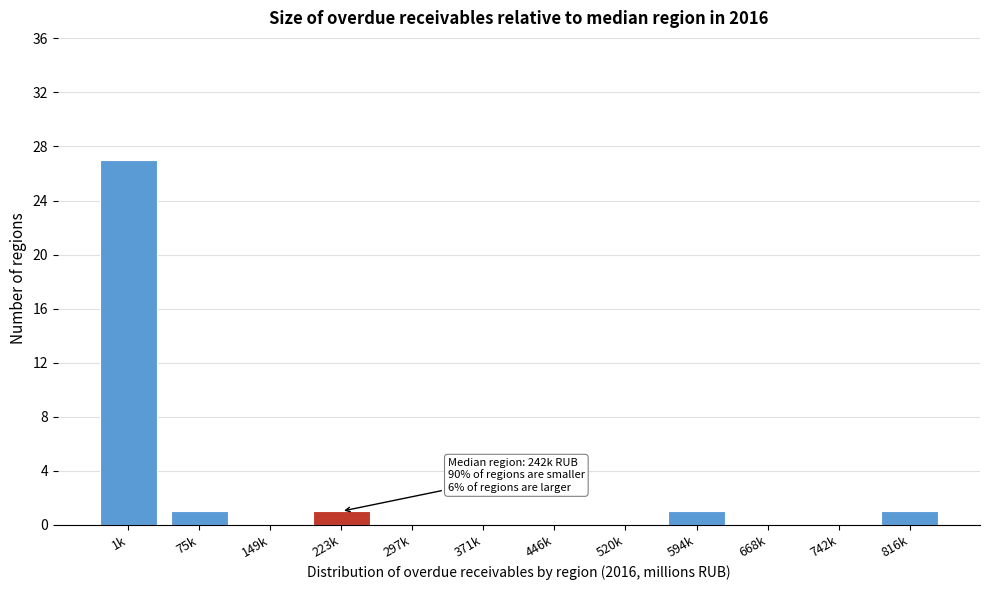

Reading left to right, extract all data points from this chart.

1k=27	75k=1	149k=0	223k=1	297k=0	371k=0	446k=0	520k=0	594k=1	668k=0	742k=0	816k=1